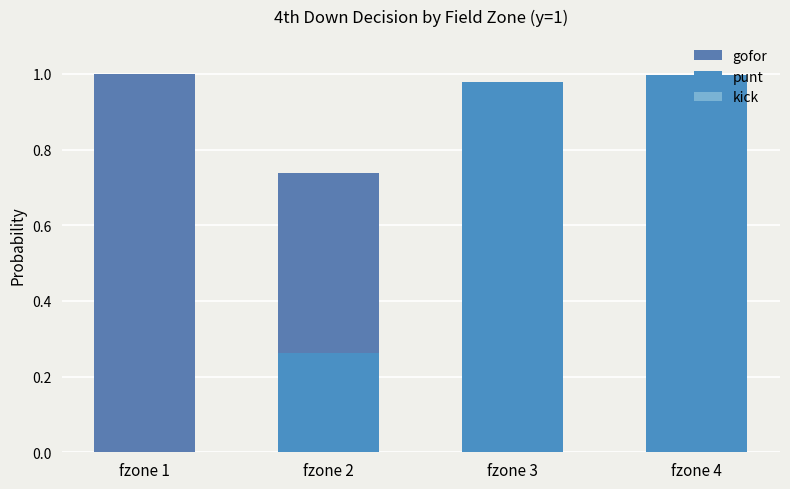

At which category is the sum across all series the highest?

fzone 1